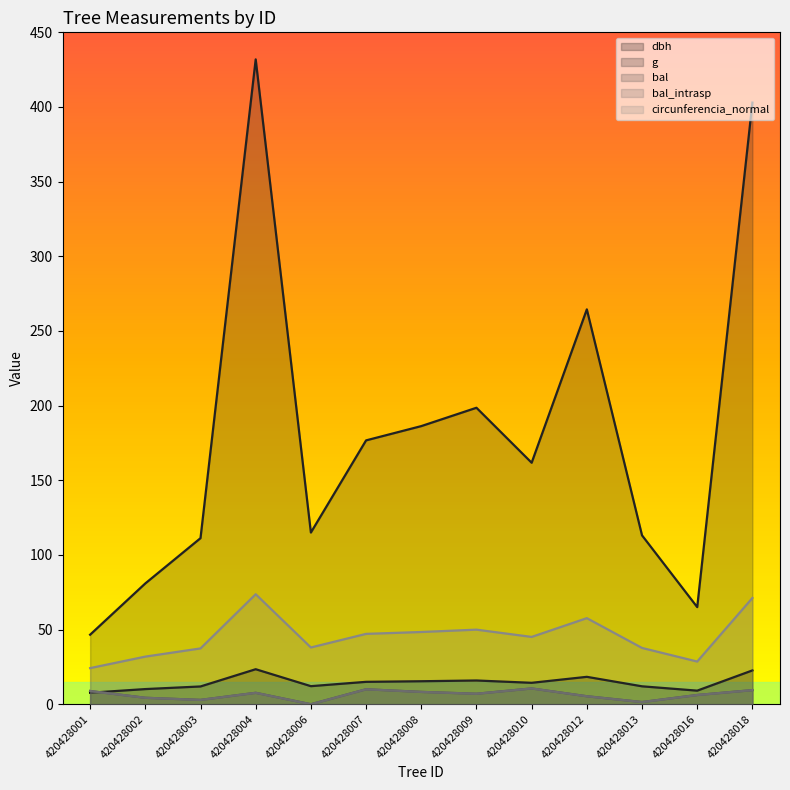

Is the value of bal_intrasp at 420428002 greater than the value of g at 420428012?

No